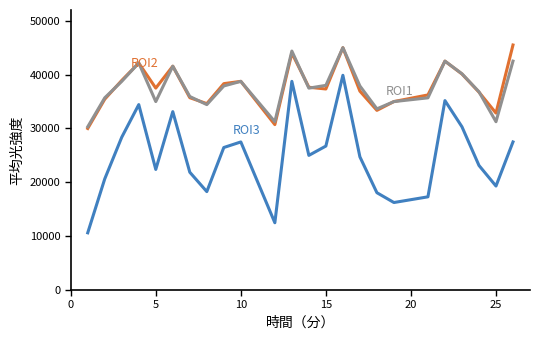

What is the minimum value shown in the chart?

10625.0